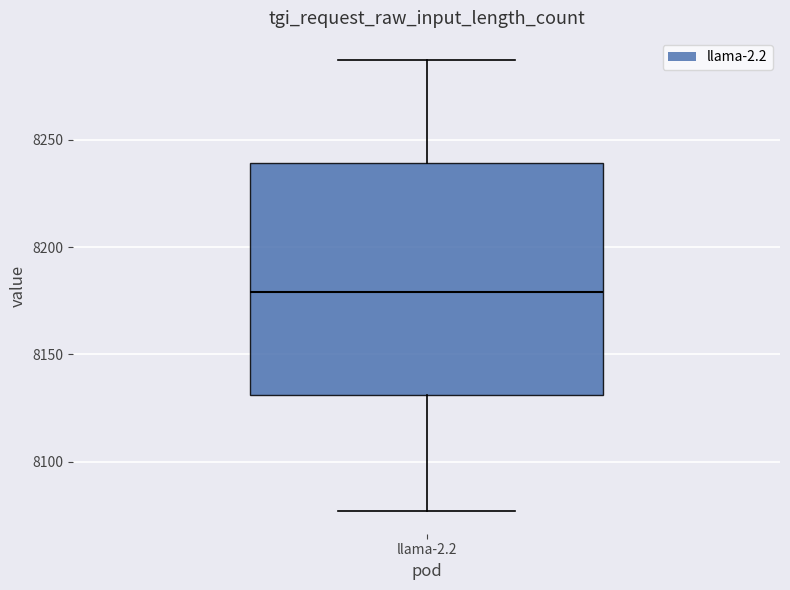

Where does the lower whisker of the box for llama-2.2 end on the y-axis? The values are not printed on the chart, so give them approximately, as read against the axis.

8075